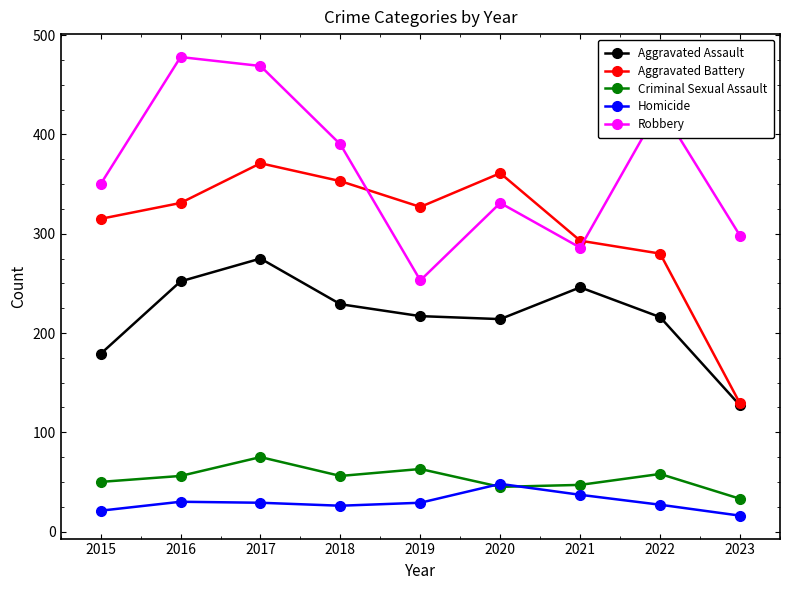

True or false: Aggravated Assault and Robbery intersect in this chart.

False